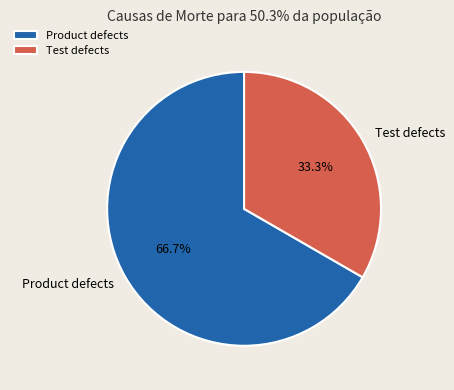

To the nearest percent, what is the difference between the Product defects and Test defects slice percentages?

33%